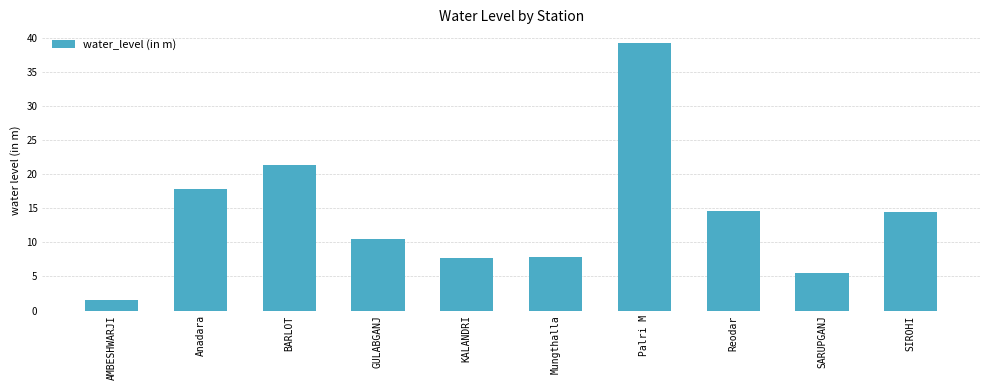

What is the value of the 1st bar from the left?

1.5